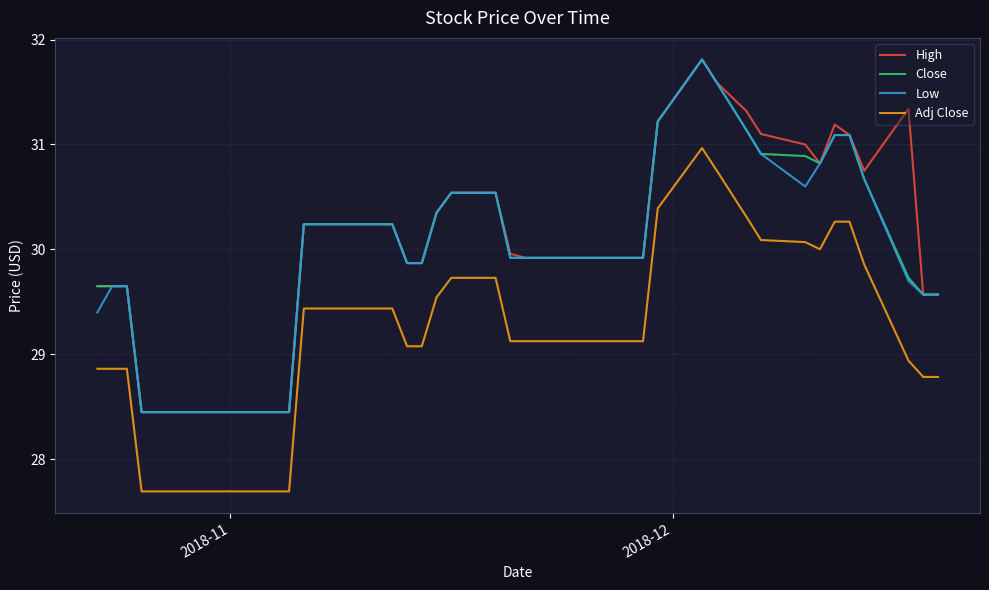

What are all the series names shown in the legend?

High, Close, Low, Adj Close